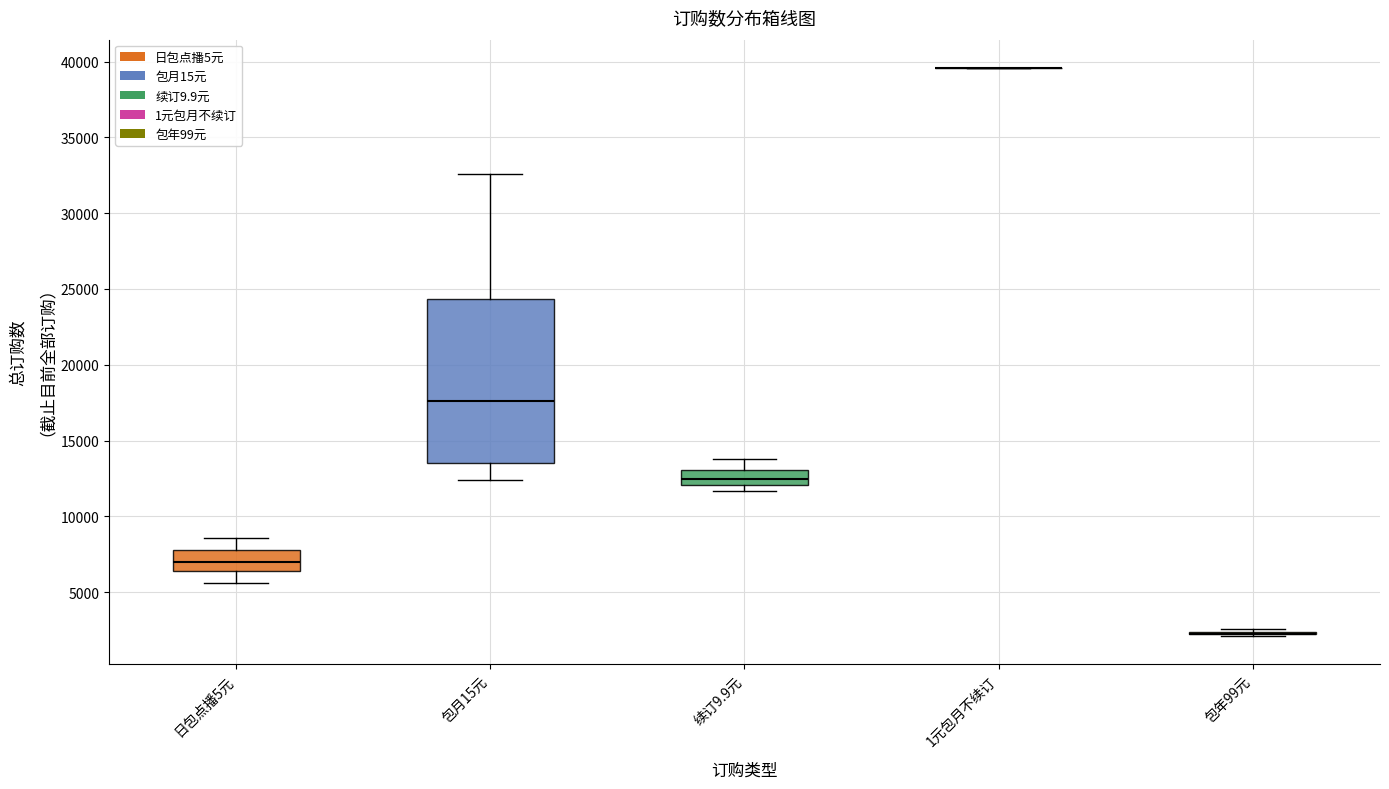

Where does the median line of the box for 续订9.9元 sit on the y-axis? The values are not printed on the chart, so give them approximately, as read against the axis.

12500